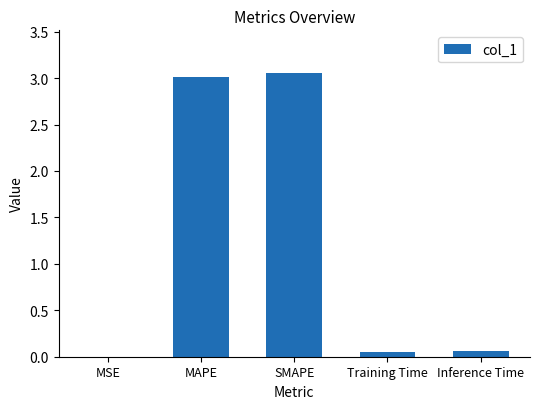

True or false: the data shows 0.0 at MSE.

True